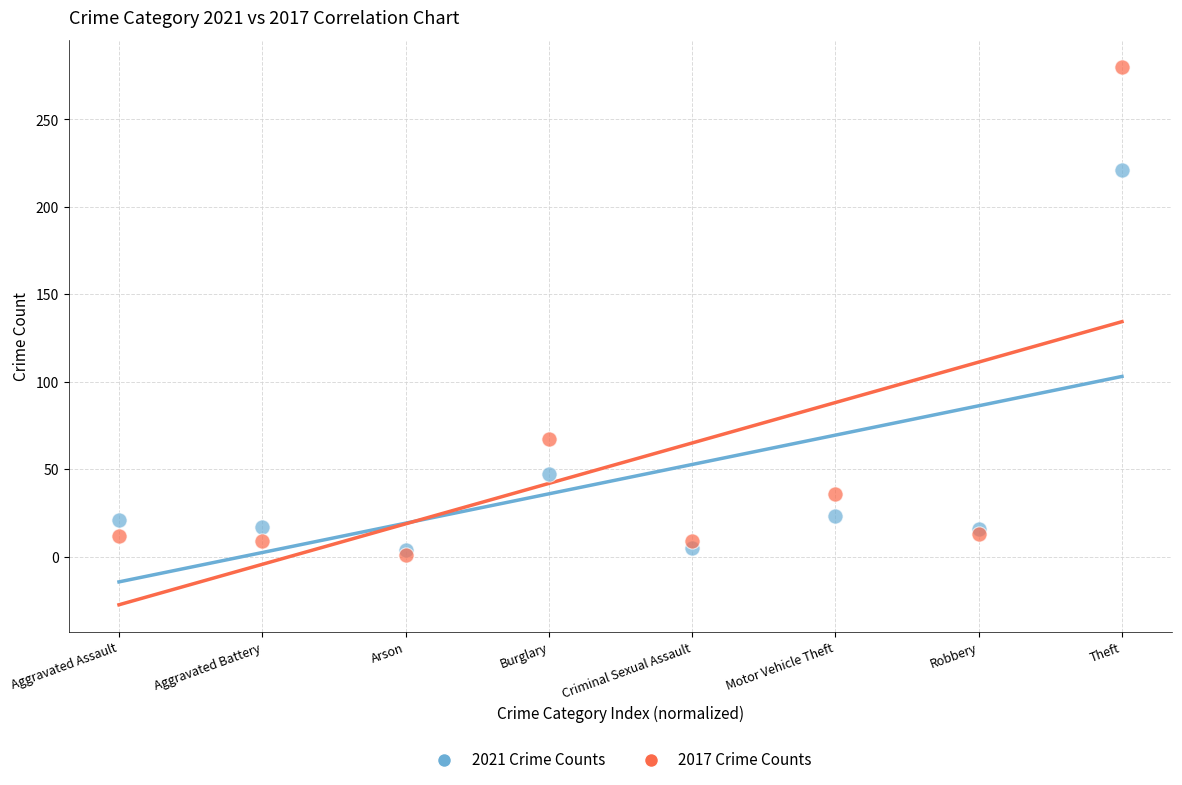

Across all series, what Y value is closest to 140?

67